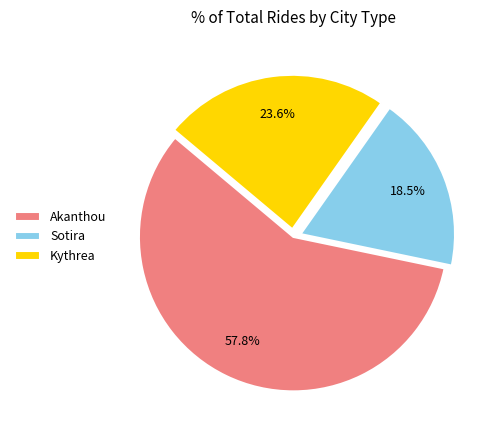

Count the number of slices in the pie.

3